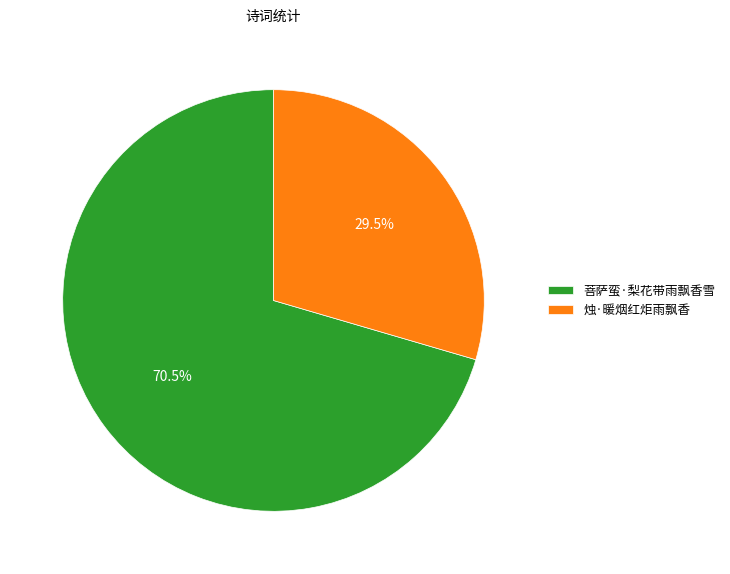

Which has a higher value, 烛·暖烟红炬雨飘香 or 菩萨蛮·梨花带雨飘香雪?

菩萨蛮·梨花带雨飘香雪